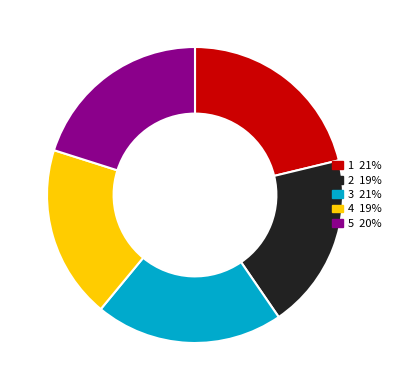

Combined, do 1 and 2 account for over 50%?

No